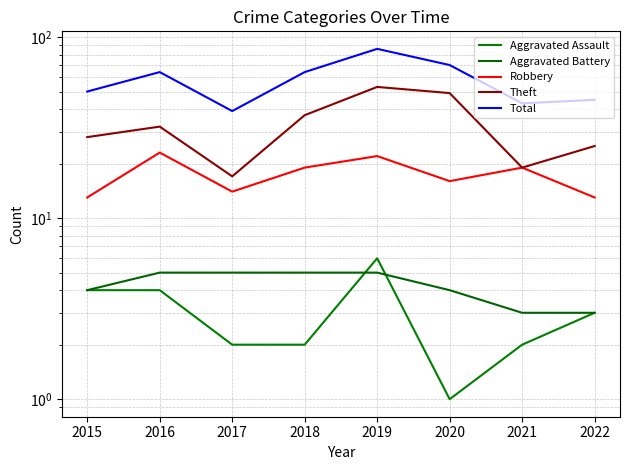

What is the average value of the Aggravated Battery series?

4